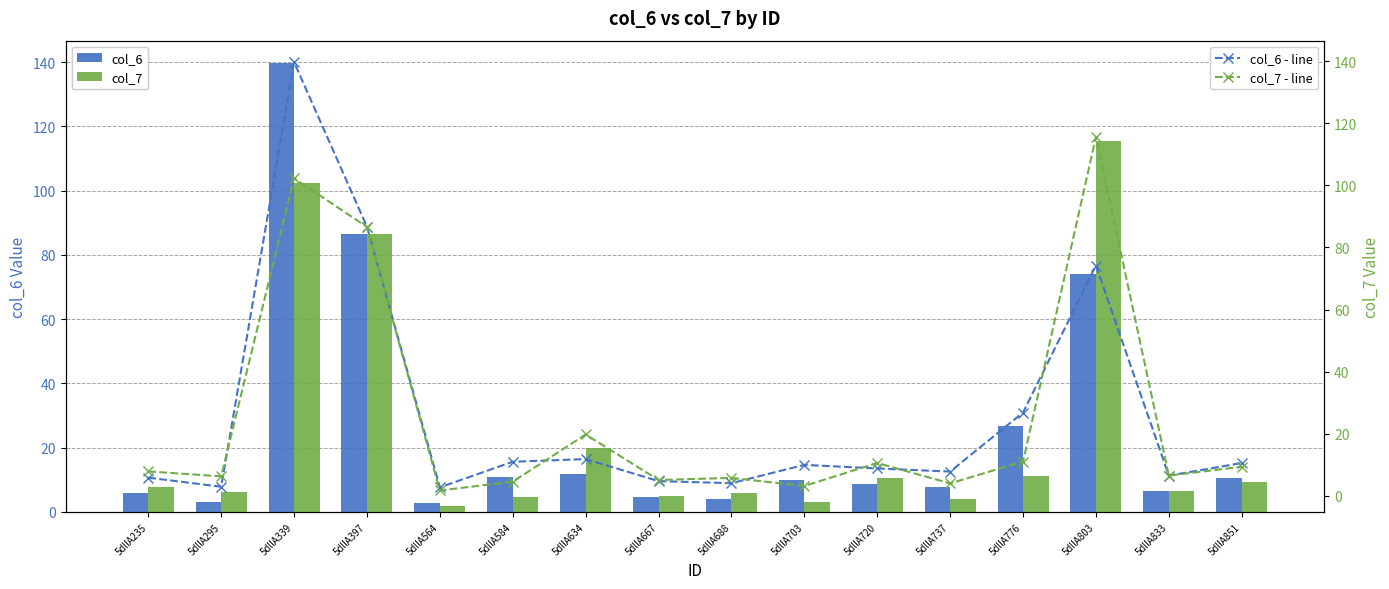

Reading left to right, list all the values displayed in this chart.

col_6: 5dllA235=5.8	5dllA295=2.9	5dllA339=139.7	5dllA397=86.7	5dllA564=2.7	5dllA584=11.0	5dllA634=11.8	5dllA667=4.7	5dllA688=4.1	5dllA703=10.0	5dllA720=8.8	5dllA737=7.8	5dllA776=26.8	5dllA803=74.2	5dllA833=6.5	5dllA851=10.6
col_7: 5dllA235=7.9	5dllA295=6.3	5dllA339=102.3	5dllA397=86.6	5dllA564=1.7	5dllA584=4.6	5dllA634=19.8	5dllA667=5.1	5dllA688=5.8	5dllA703=3.2	5dllA720=10.6	5dllA737=4.0	5dllA776=11.1	5dllA803=115.6	5dllA833=6.5	5dllA851=9.4
col_6 - line: 5dllA235=5.8	5dllA295=2.9	5dllA339=139.7	5dllA397=86.7	5dllA564=2.7	5dllA584=11.0	5dllA634=11.8	5dllA667=4.7	5dllA688=4.1	5dllA703=10.0	5dllA720=8.8	5dllA737=7.8	5dllA776=26.8	5dllA803=74.2	5dllA833=6.5	5dllA851=10.6
col_7 - line: 5dllA235=7.9	5dllA295=6.3	5dllA339=102.3	5dllA397=86.6	5dllA564=1.7	5dllA584=4.6	5dllA634=19.8	5dllA667=5.1	5dllA688=5.8	5dllA703=3.2	5dllA720=10.6	5dllA737=4.0	5dllA776=11.1	5dllA803=115.6	5dllA833=6.5	5dllA851=9.4